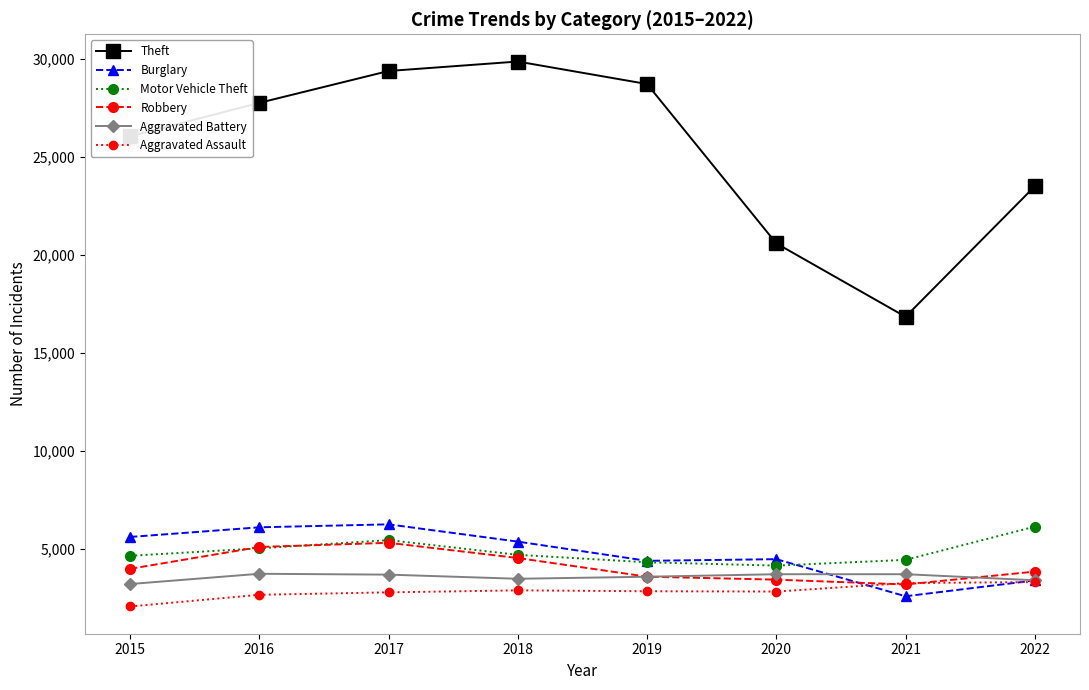

Between 2015 and 2021, which series saw the biggest shift?

Theft